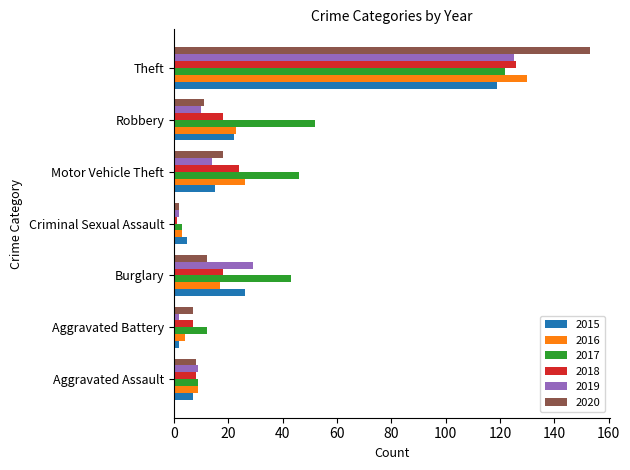

What is the greatest value displayed?

153